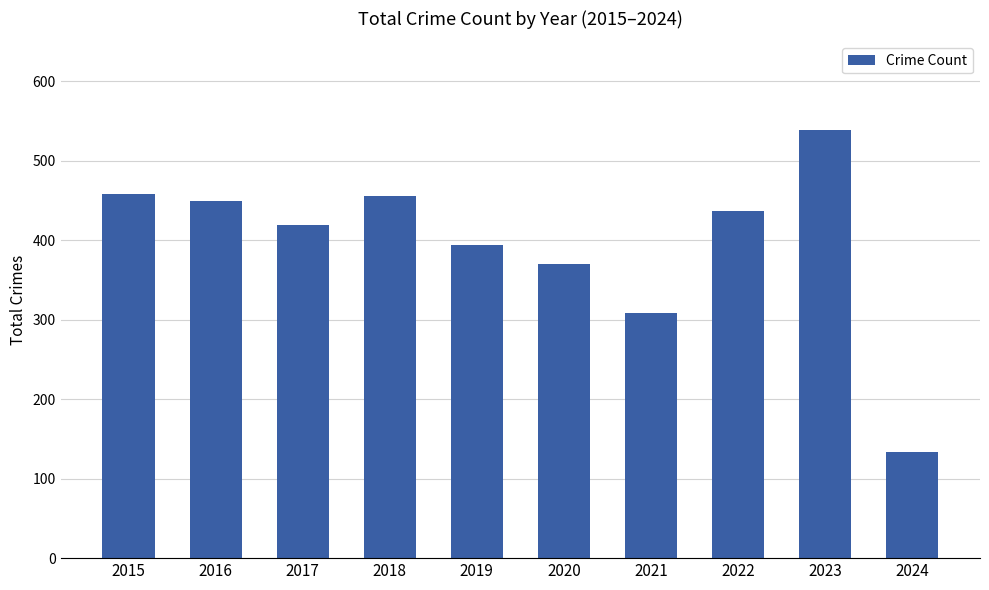

What is the sum of the values at 2023 and 2020?

909